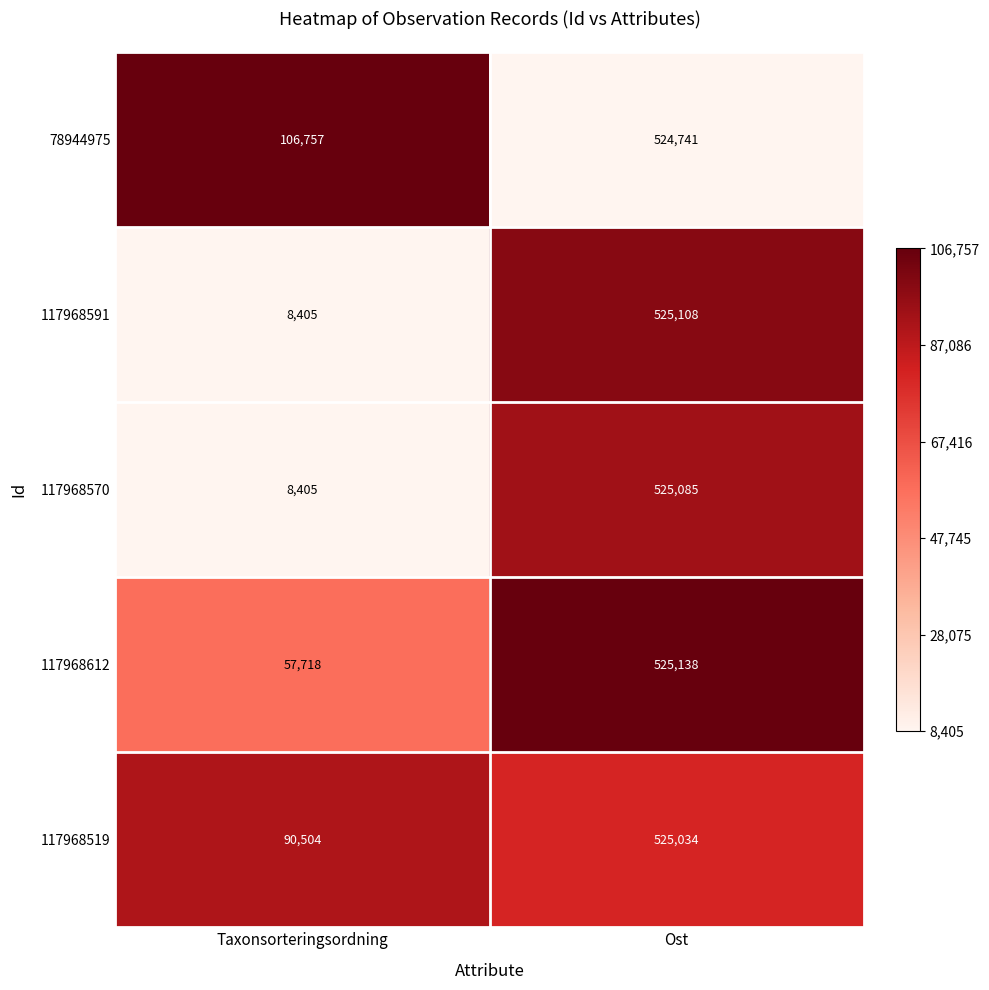

Reading left to right, extract all data points from this chart.

78944975: Taxonsorteringsordning=106757	Ost=524741
117968591: Taxonsorteringsordning=8405	Ost=525108
117968570: Taxonsorteringsordning=8405	Ost=525085
117968612: Taxonsorteringsordning=57718	Ost=525138
117968519: Taxonsorteringsordning=90504	Ost=525034